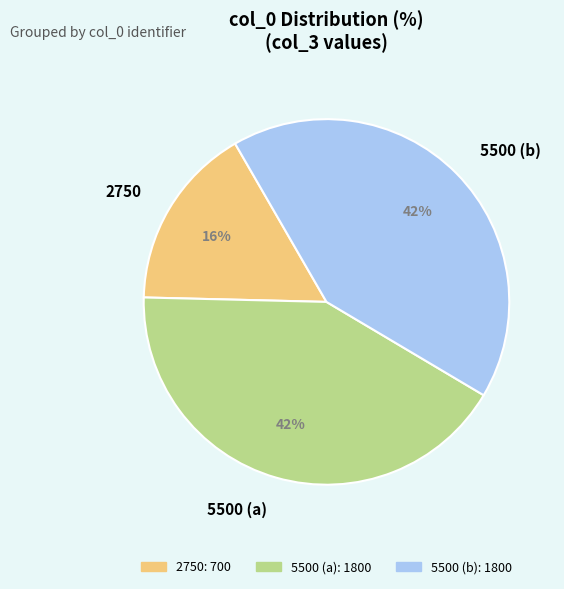

How many slices are in this pie chart?

3